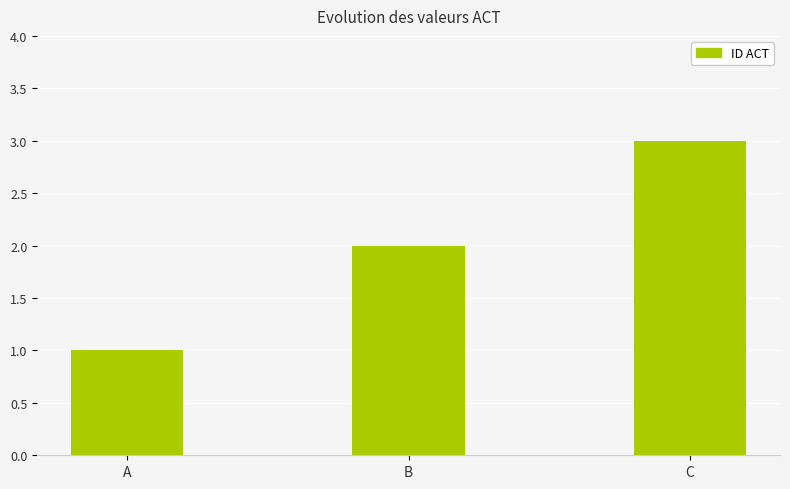

What is the maximum value shown in the chart?

3